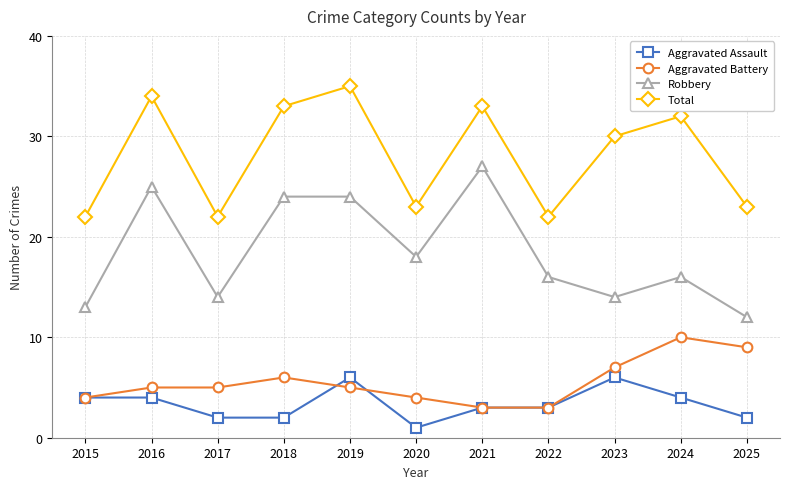

How many data points does each series have?

11